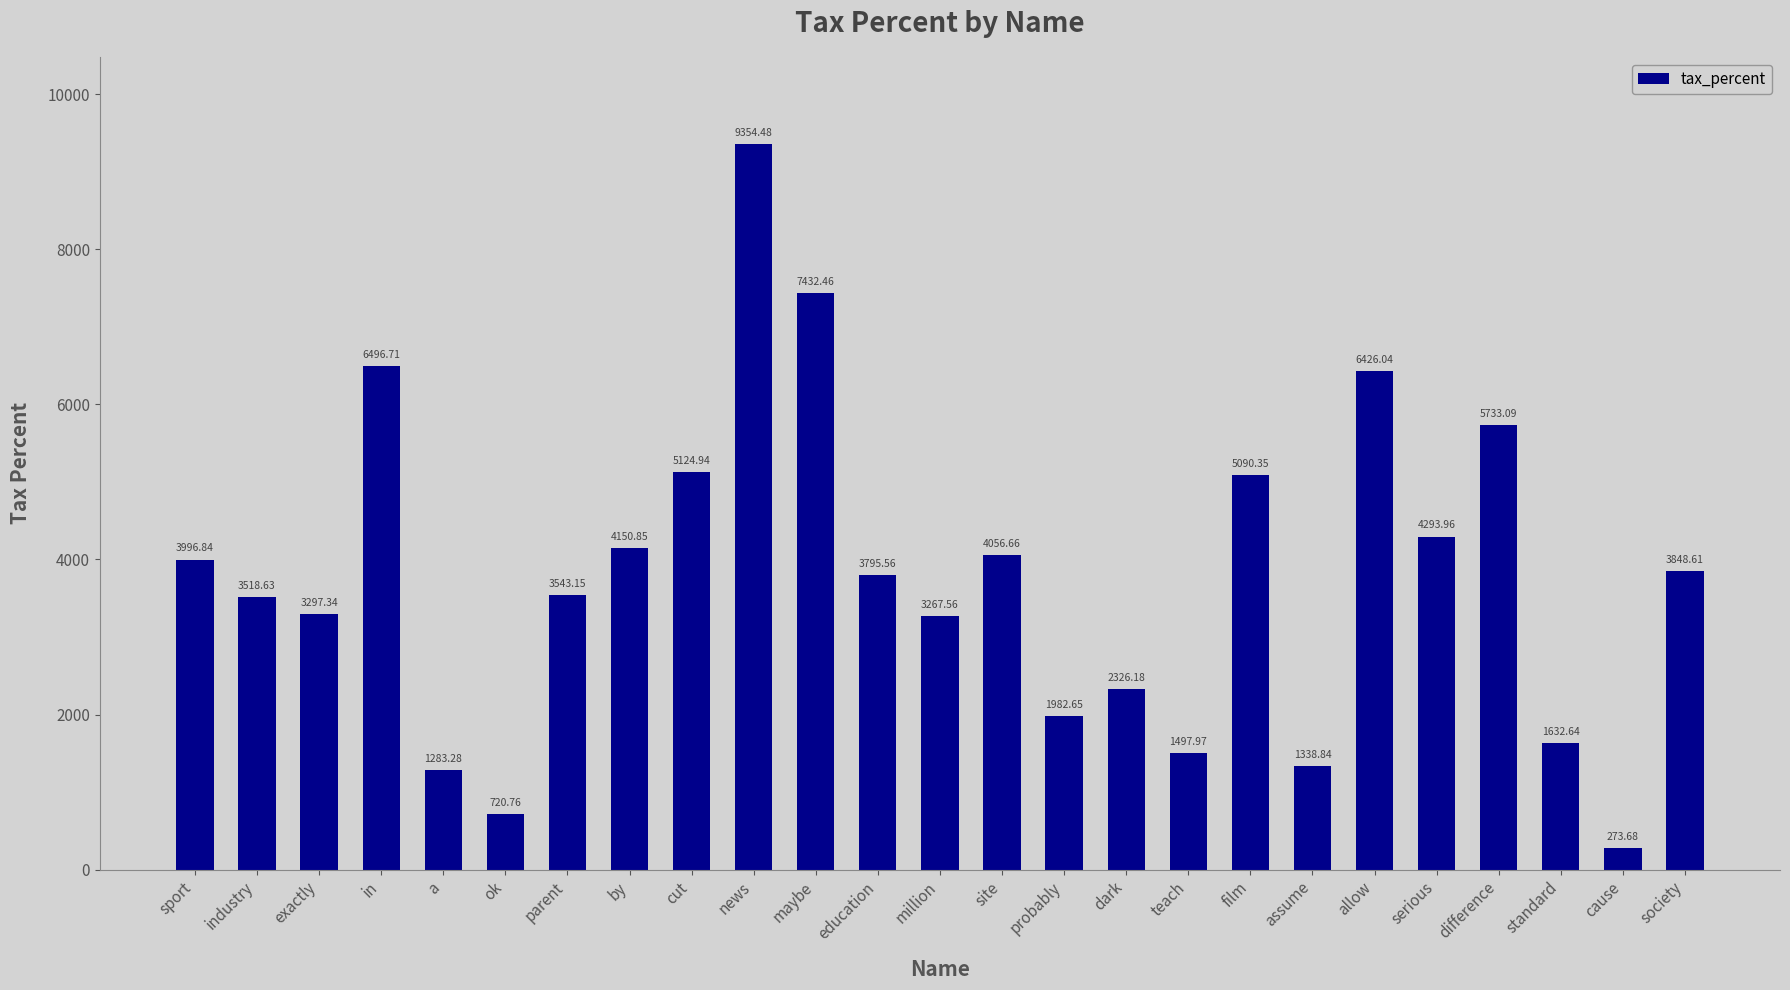

Rank the categories by value from highest to lowest.

news, maybe, in, allow, difference, cut, film, serious, by, site, sport, society, education, parent, industry, exactly, million, dark, probably, standard, teach, assume, a, ok, cause